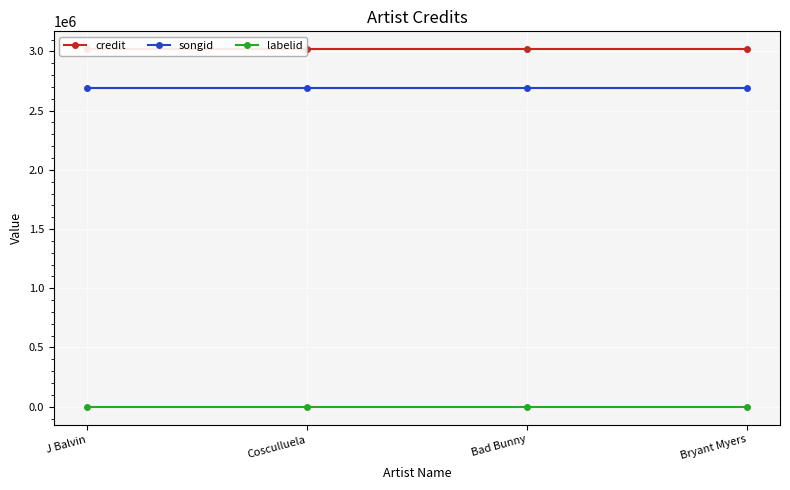

What is the difference between the highest and lowest values at Bryant Myers?

3018149